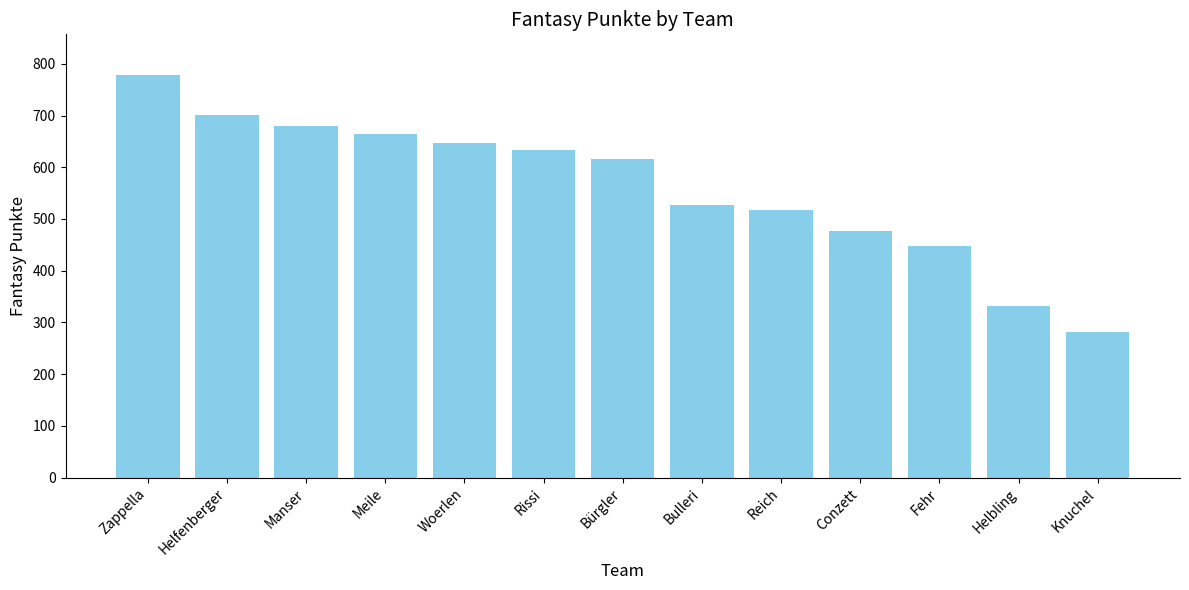

How many bars are there in total?

13